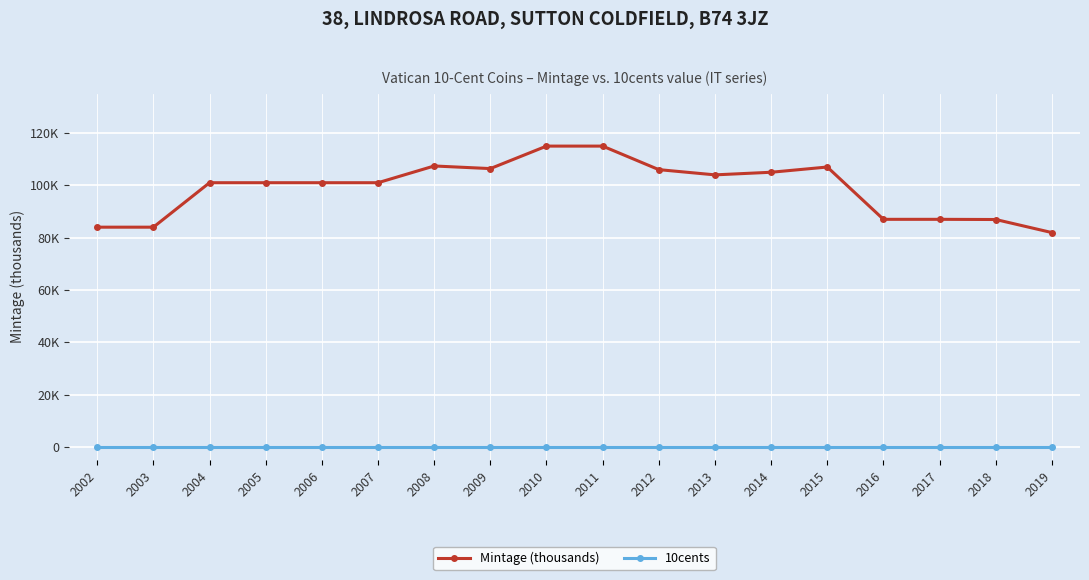

Is this an area chart (filled region under the line)?

No